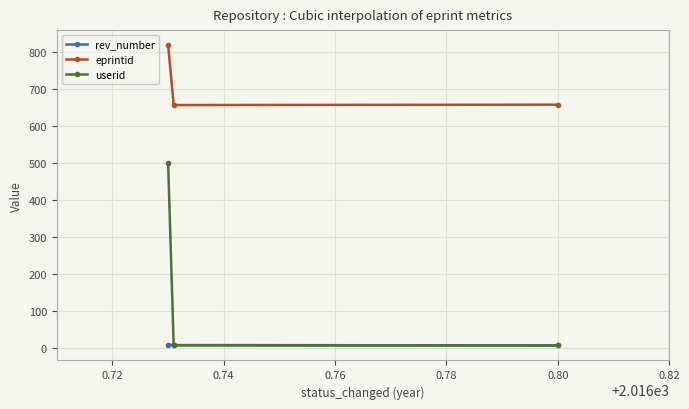

Count the rev_number values in the range 7 to 9.

3